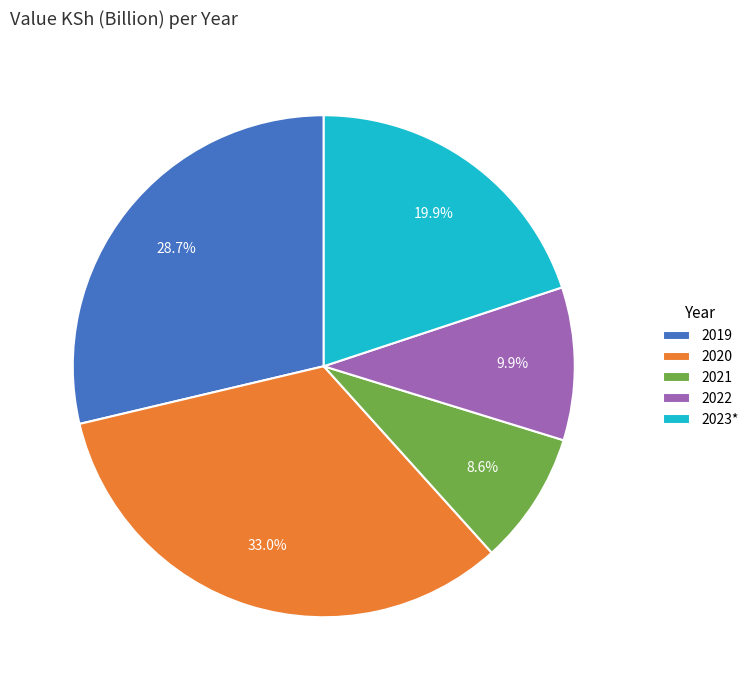

True or false: 2019 accounts for 29% of the total.

True